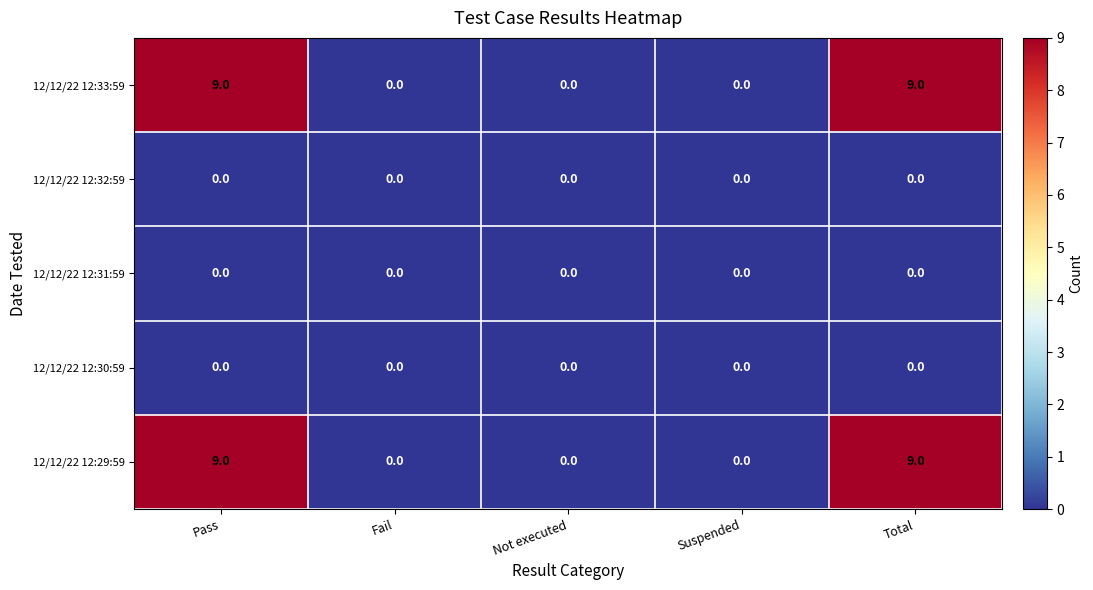

Reading left to right, list all the values displayed in this chart.

12/12/22 12:33:59: Pass=9	Fail=0	Not executed=0	Suspended=0	Total=9
12/12/22 12:32:59: Pass=0	Fail=0	Not executed=0	Suspended=0	Total=0
12/12/22 12:31:59: Pass=0	Fail=0	Not executed=0	Suspended=0	Total=0
12/12/22 12:30:59: Pass=0	Fail=0	Not executed=0	Suspended=0	Total=0
12/12/22 12:29:59: Pass=9	Fail=0	Not executed=0	Suspended=0	Total=9